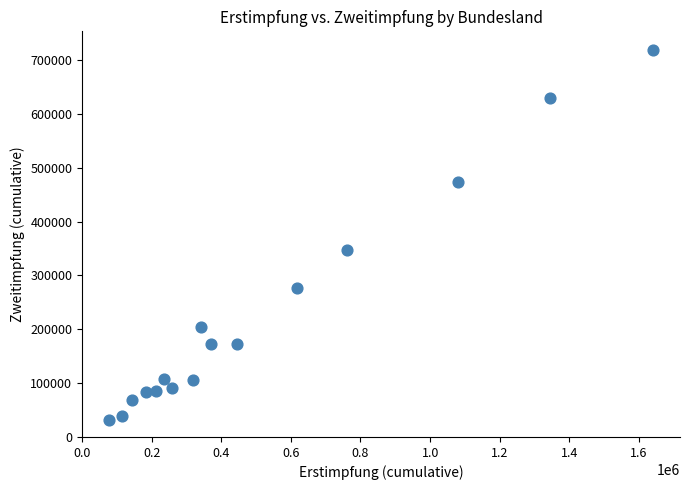

What Y value in the scatter plot is closest to 375003?

347040